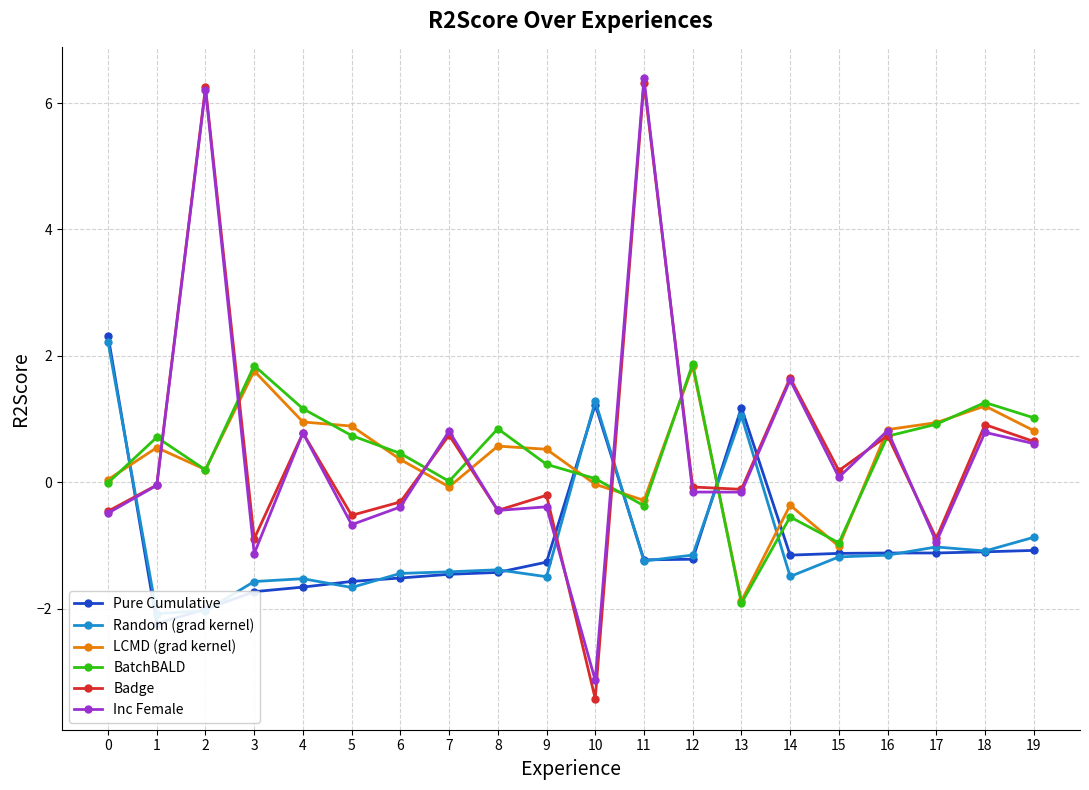

The Inc Female series shows 10.6 at 11. True or false?

False